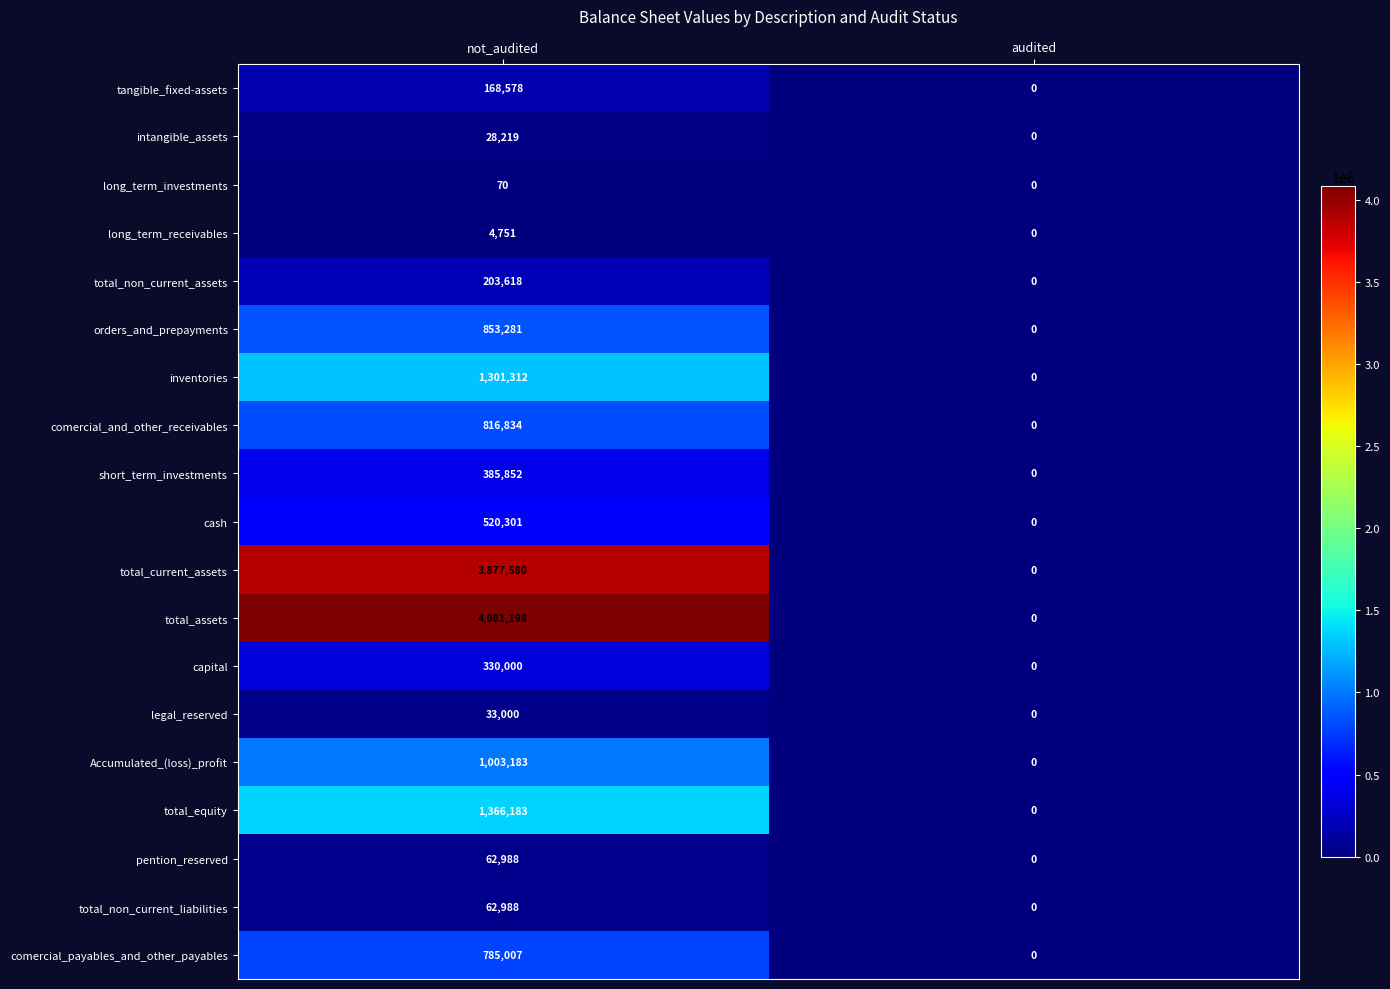

Where is Accumulated_(loss)_profit nearest to the value 501591?

audited